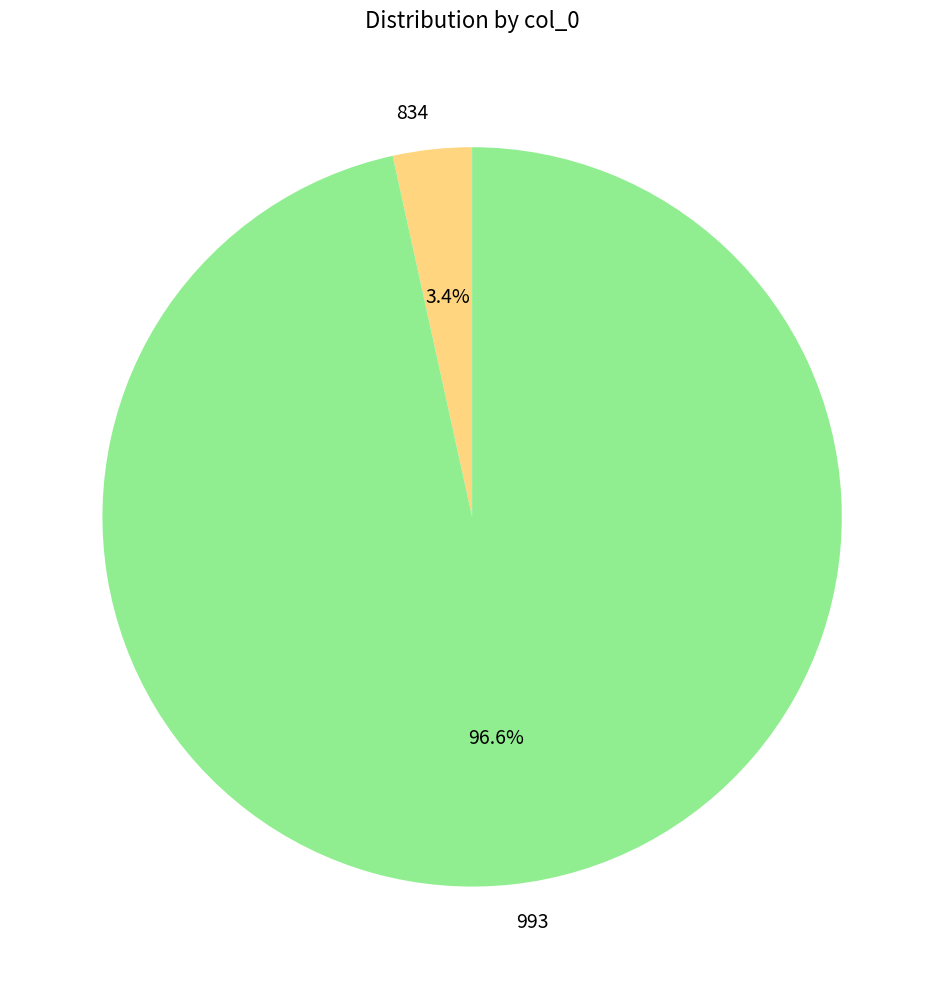

How many slices are in this pie chart?

2